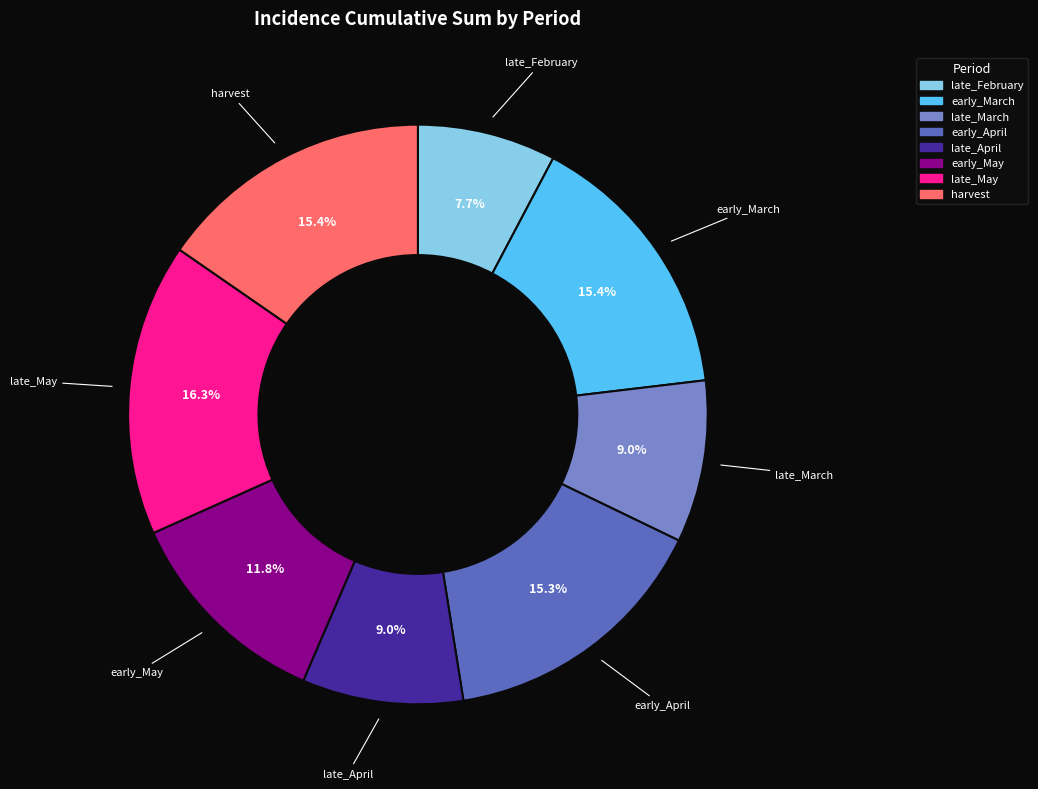

What percentage is NOT represented by late_May?

83.7%